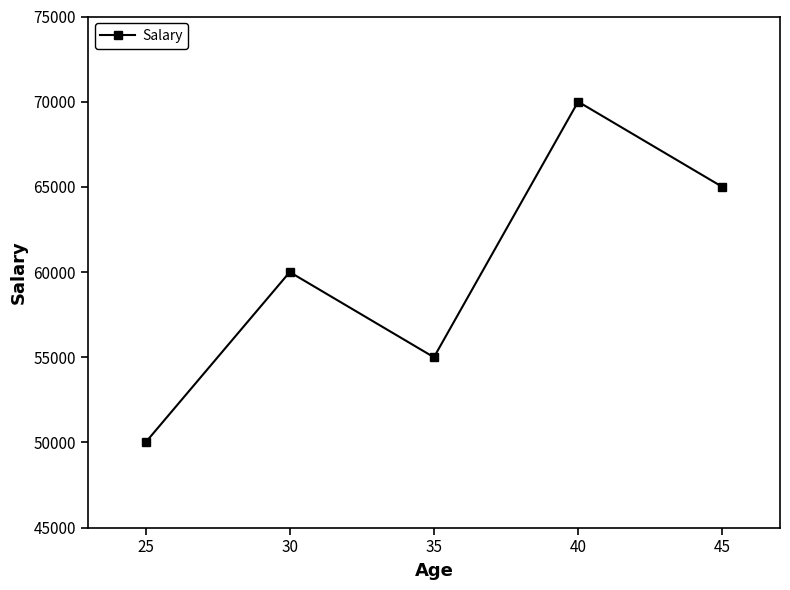

Where is the first local maximum?

30